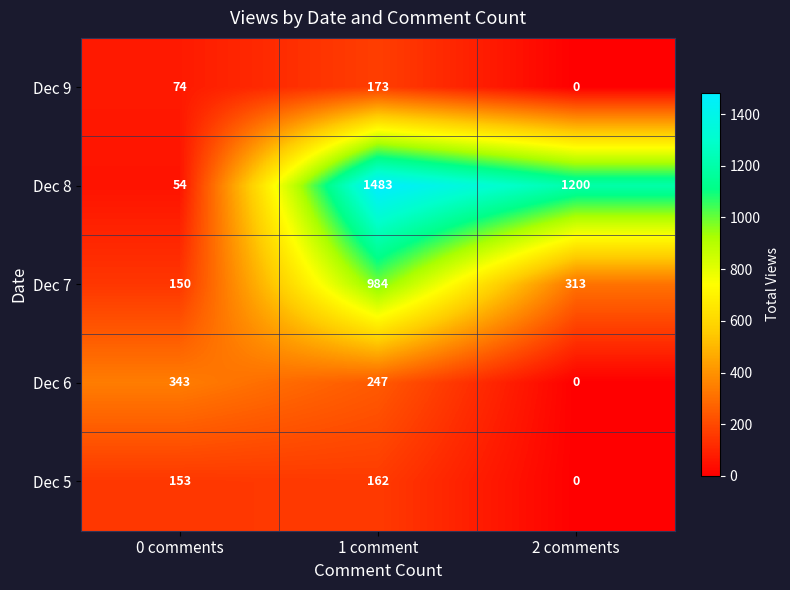

Reading left to right, list all the values displayed in this chart.

Dec 9: 74	173	0
Dec 8: 54	1483	1200
Dec 7: 150	984	313
Dec 6: 343	247	0
Dec 5: 153	162	0